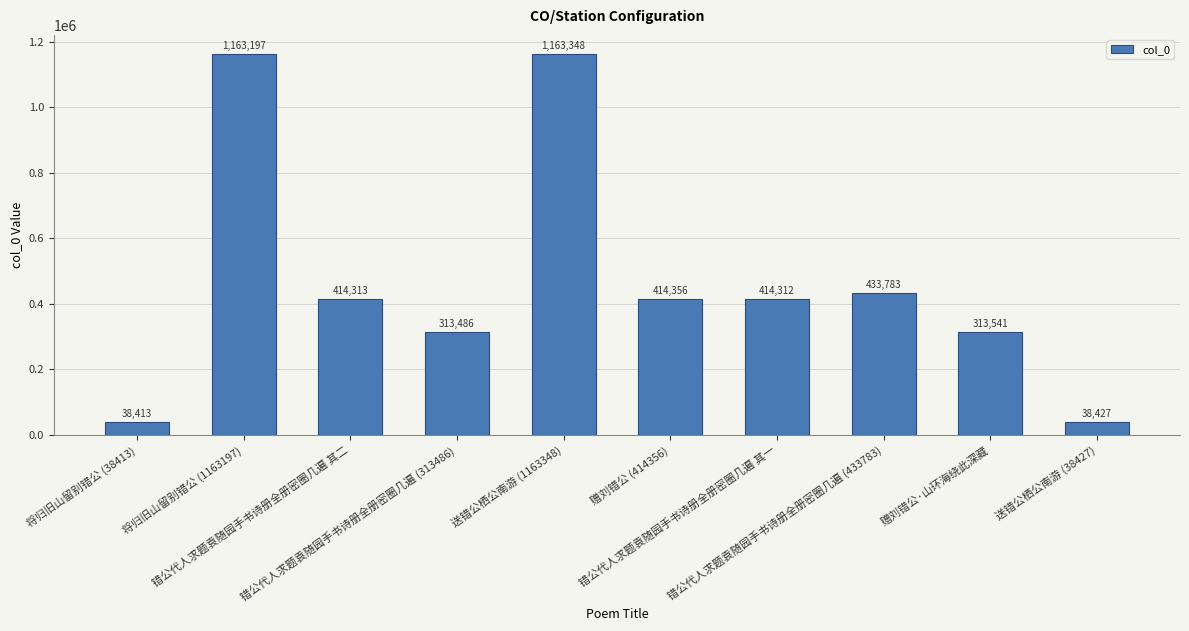

Approximately how many times larger is the value at 赠刘错公·山环海绕此深藏 compared to 赠刘错公 (414356)?

0.8